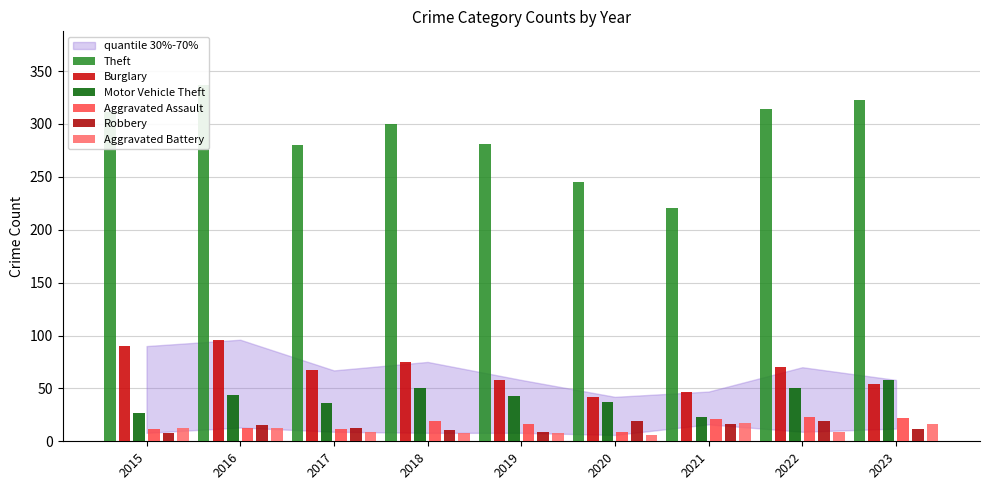

List the labels in order of Motor Vehicle Theft value, largest first.

2023, 2018, 2022, 2016, 2019, 2020, 2017, 2015, 2021